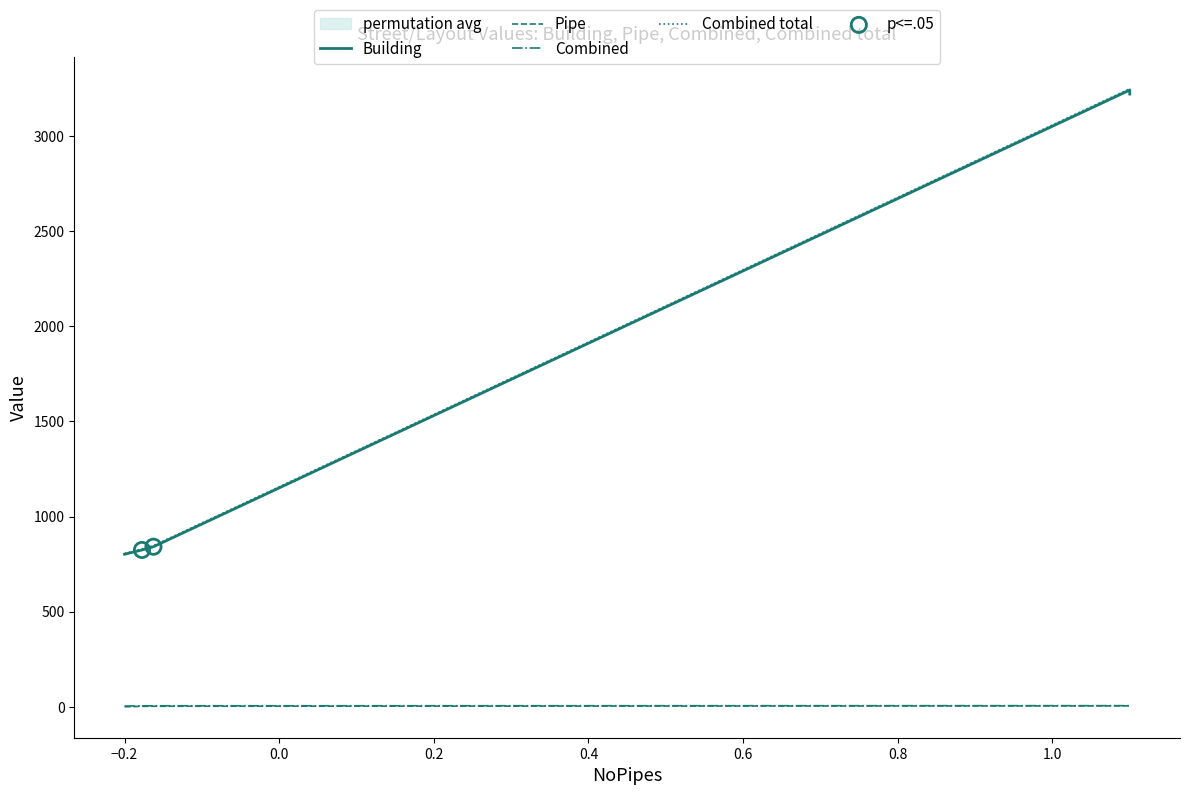

Which series has the largest Y range (max minus min)?

Combined total